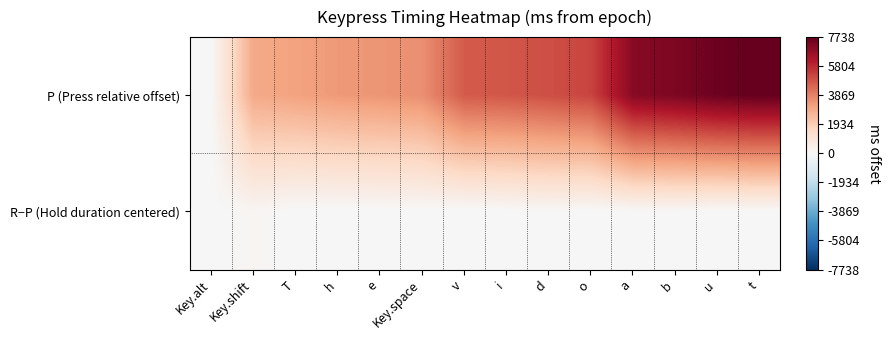

At which category is the sum across all series the highest?

t